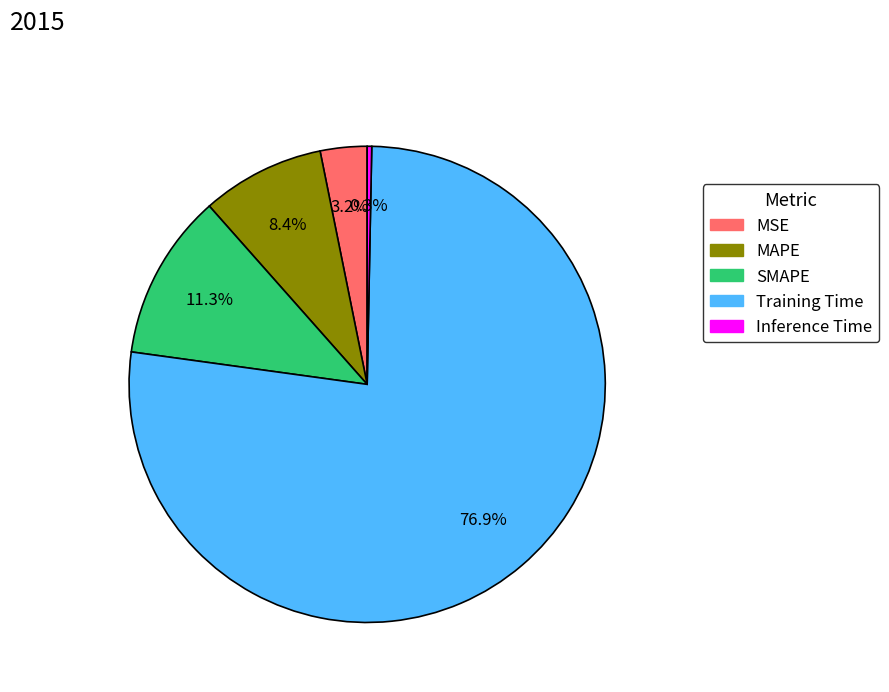

Count the number of slices in the pie.

5